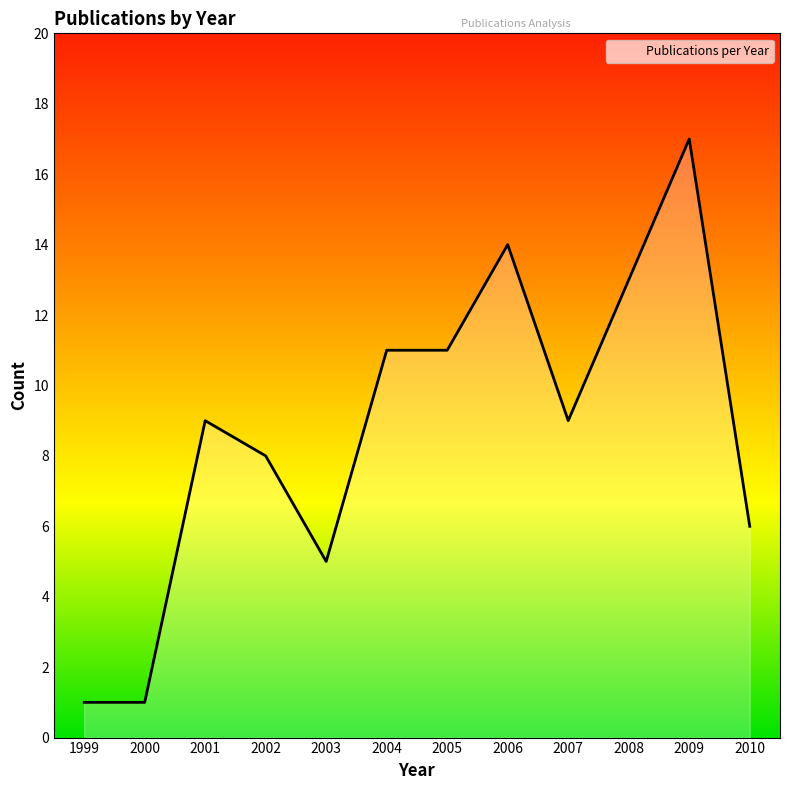

Reading left to right, what are all the values shown in this chart?

1	1	9	8	5	11	11	14	9	13	17	6